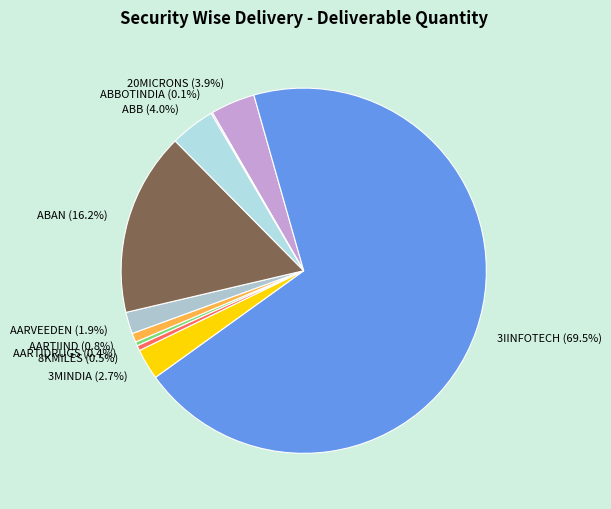

Between 3IINFOTECH (69.5%) and ABAN (16.2%), which is larger?

3IINFOTECH (69.5%)